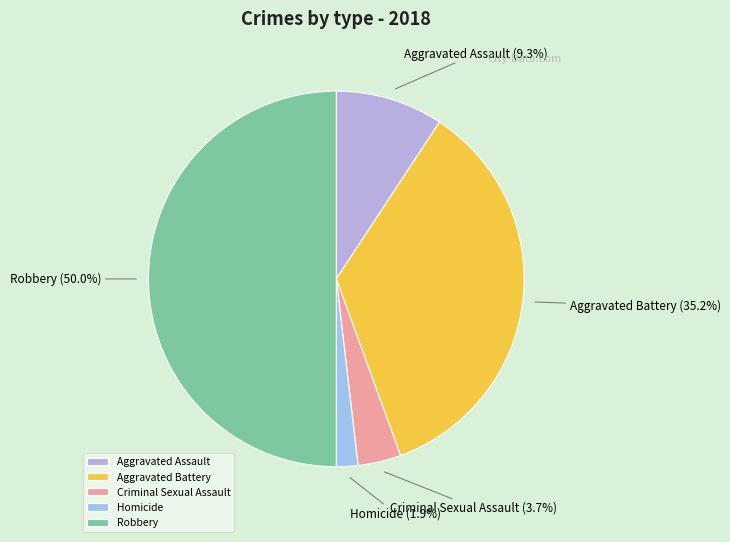

To the nearest percent, what percentage of the pie is Aggravated Assault?

9%